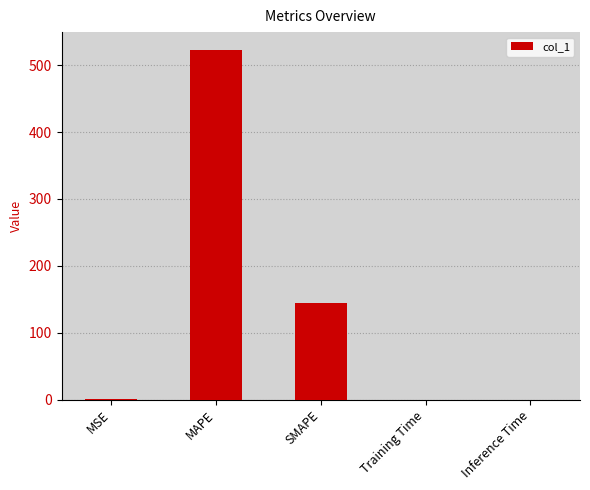

Between Inference Time and MAPE, which is larger?

MAPE